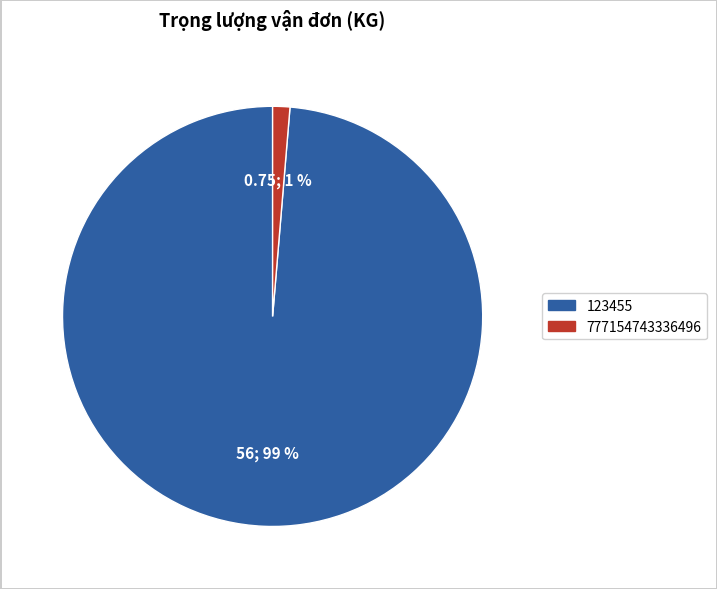

What is the smallest slice in the pie chart?

777154743336496